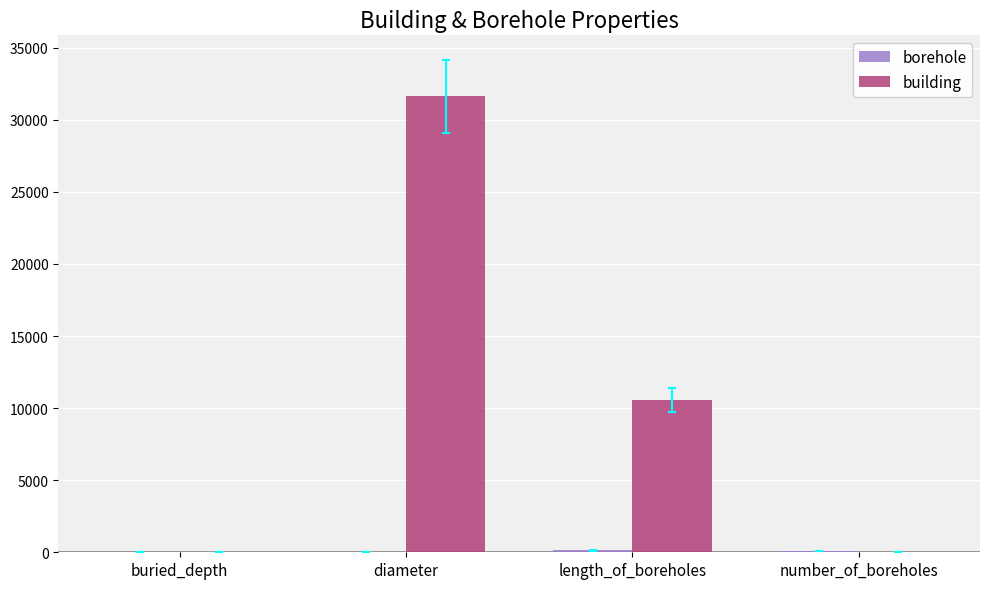

At which category does the chart reach its peak across all series?

diameter